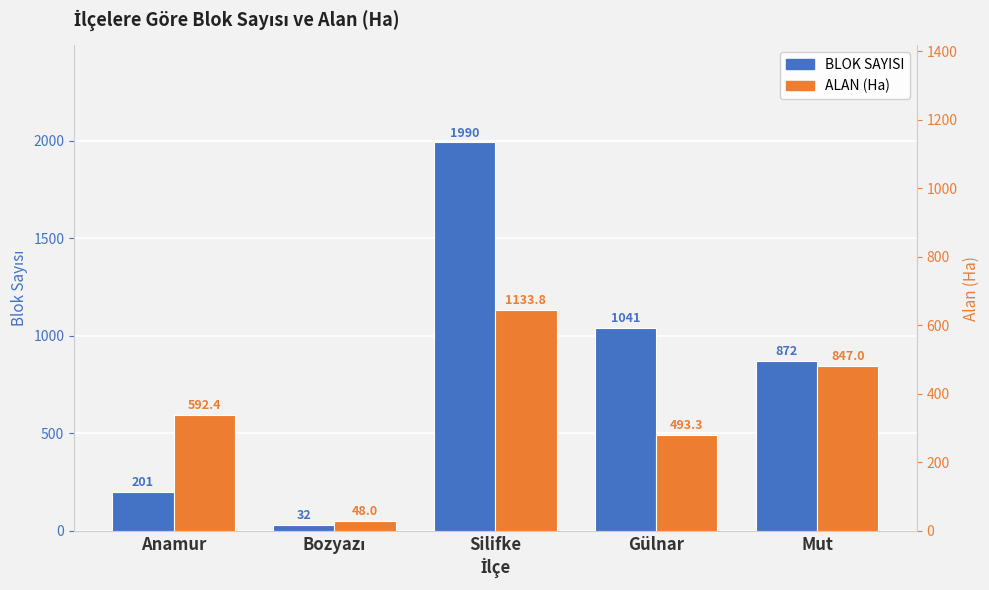

Where is ALAN(Ha) nearest to the value 590?

Anamur